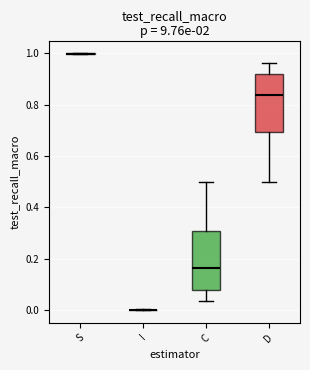

Where does the upper whisker of the box for D end on the y-axis? The values are not printed on the chart, so give them approximately, as read against the axis.

0.96